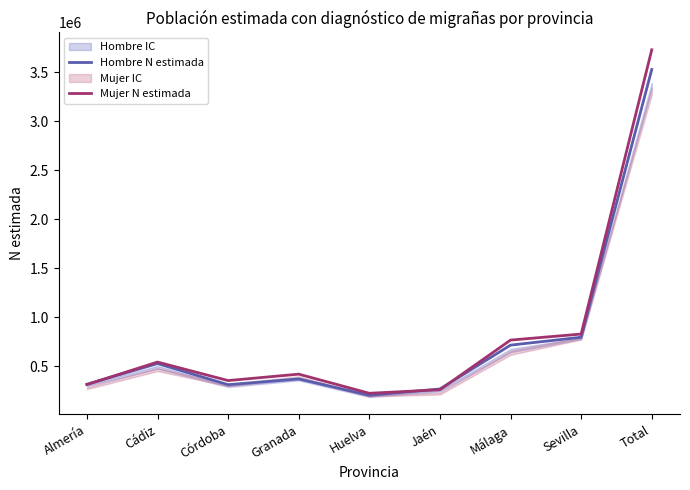

Rank the series at Almería from highest to lowest value.

Hombre N estimada, Mujer N estimada